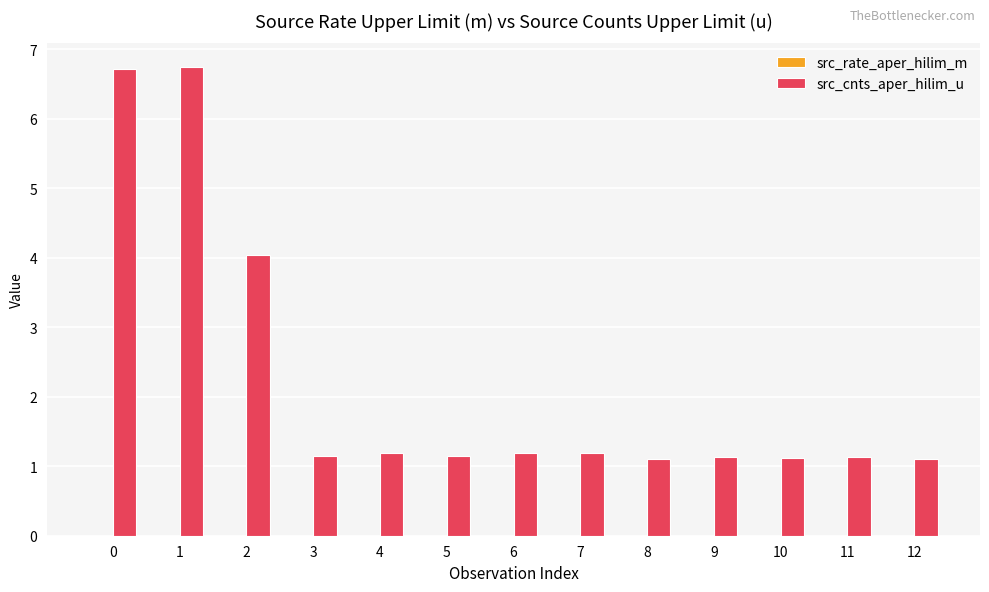

Which series has the largest total across all categories?

src_cnts_aper_hilim_u